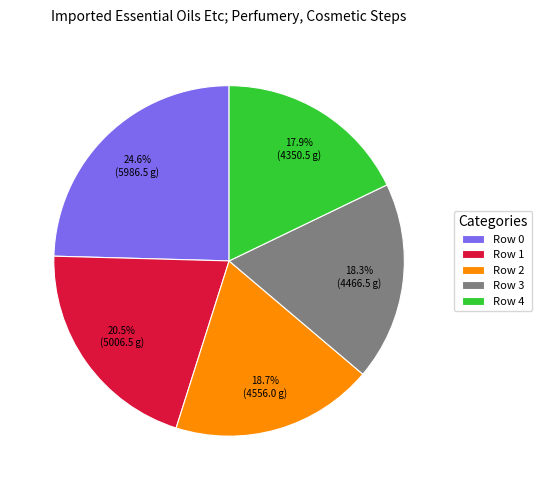

Do Row 4 and Row 3 together represent more than half of the pie?

No